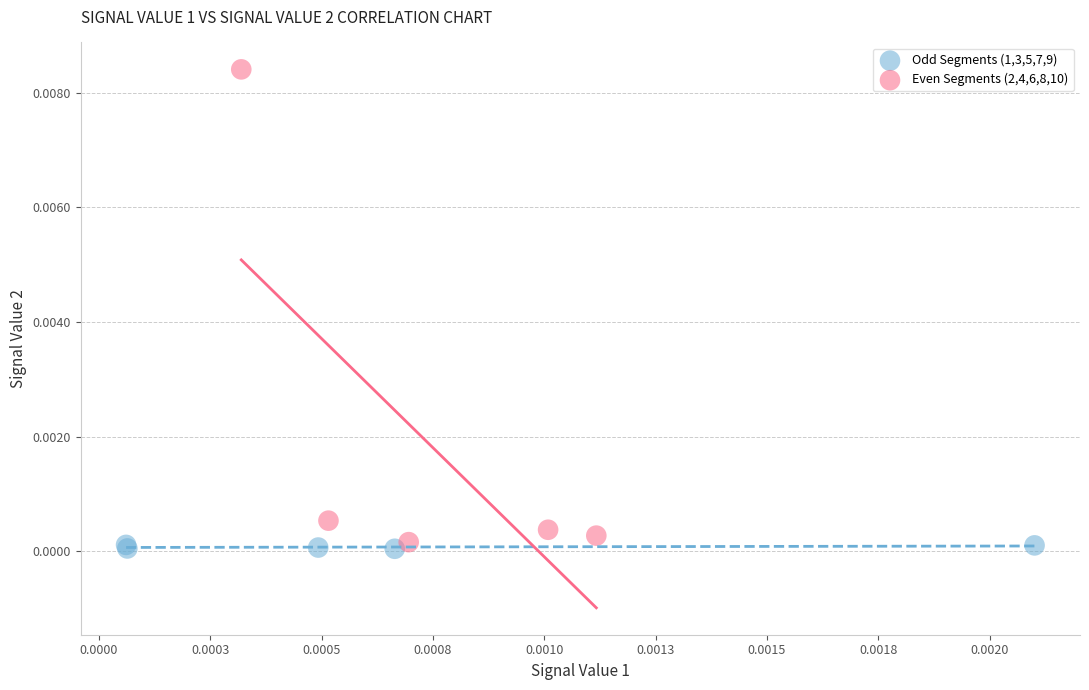

Which series has the widest spread of Y values?

Even Segments (2,4,6,8,10)